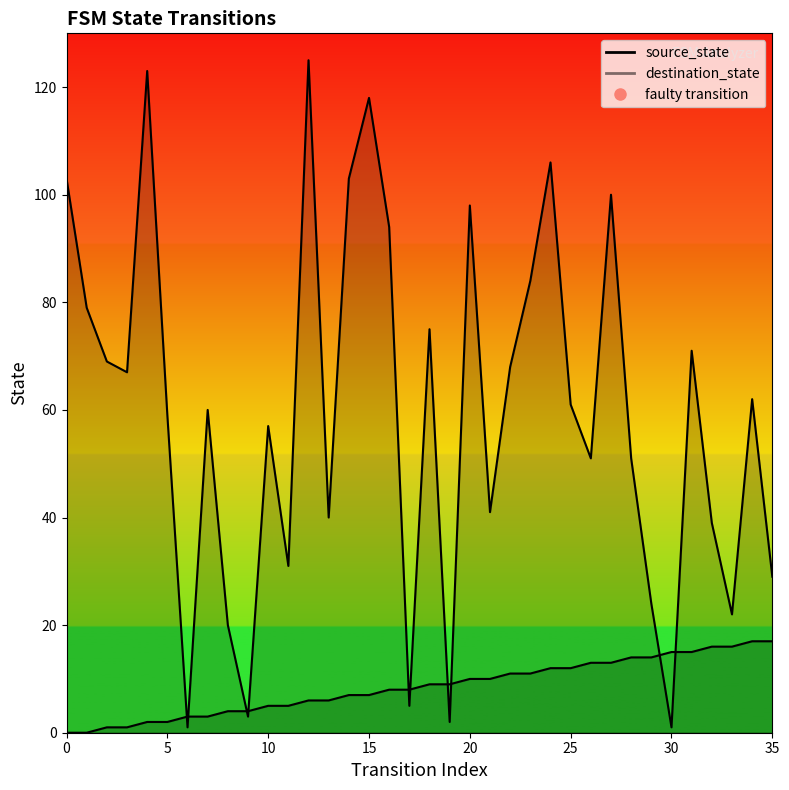

Which series has the widest spread of Y values?

destination_state